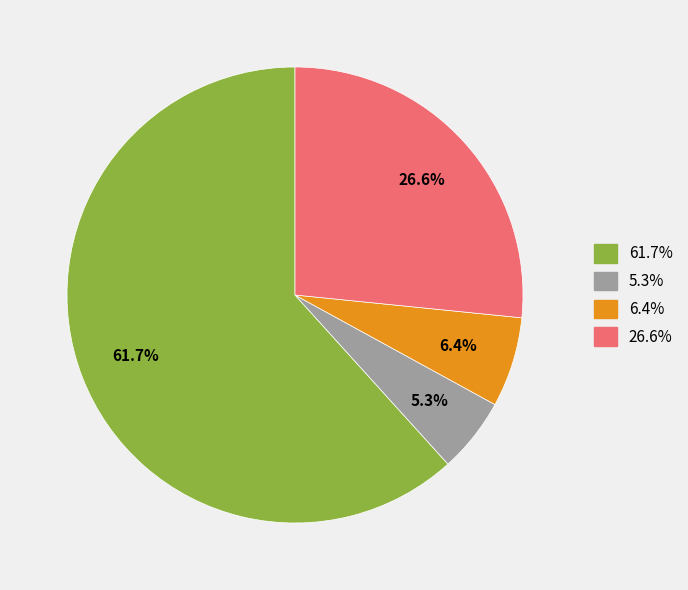

How many segments does this pie chart have?

4